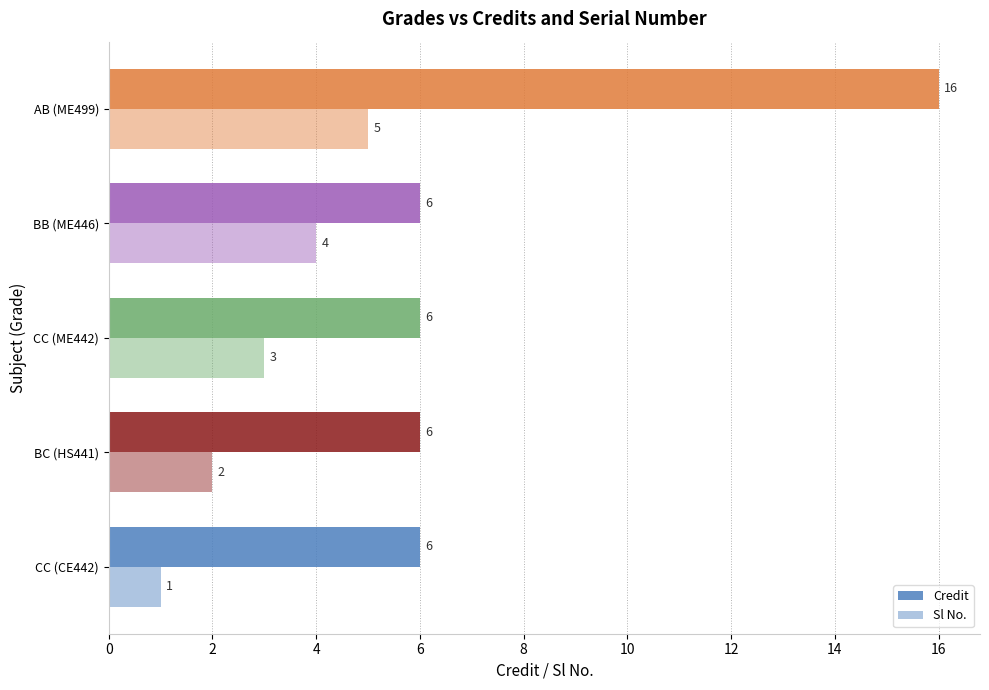

How many values in the Sl No. series are below 3?

2